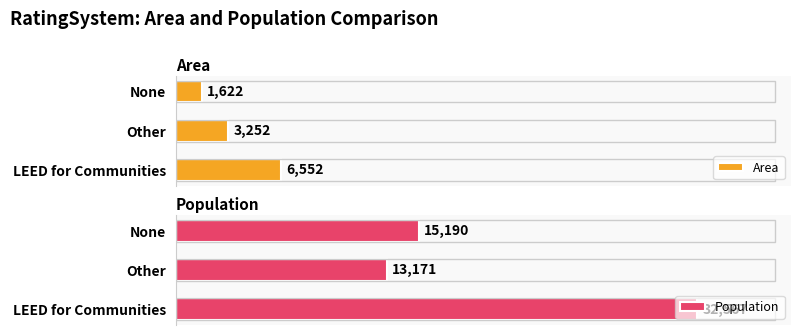

At which label is Population closest to 22869?

None